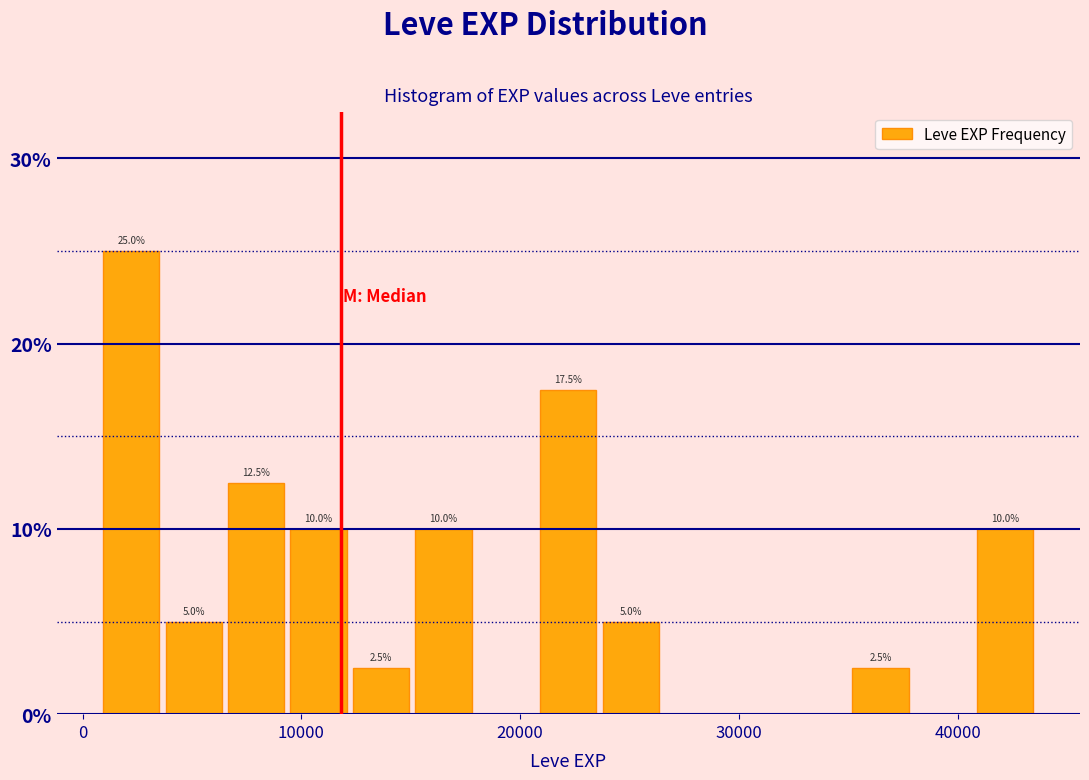

Read against the x-axis, roughly where is the centre of the tallest bar?

2000